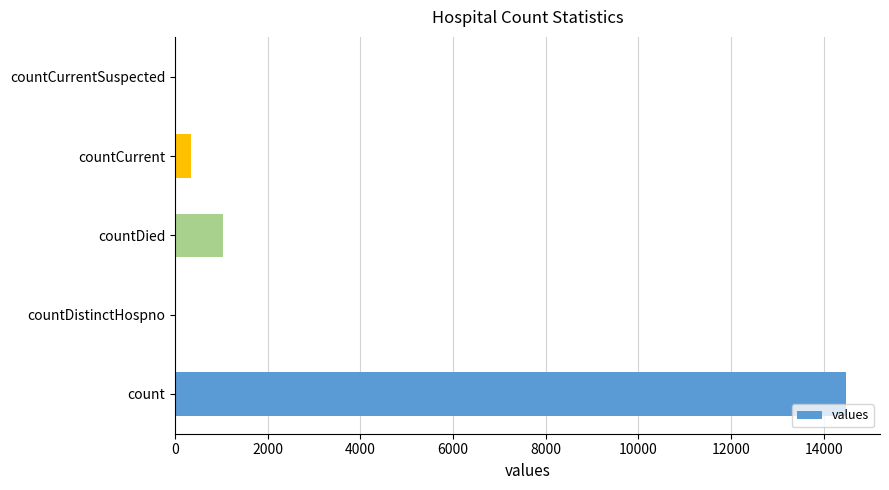

Where is the data nearest to the value 7244?

countDied